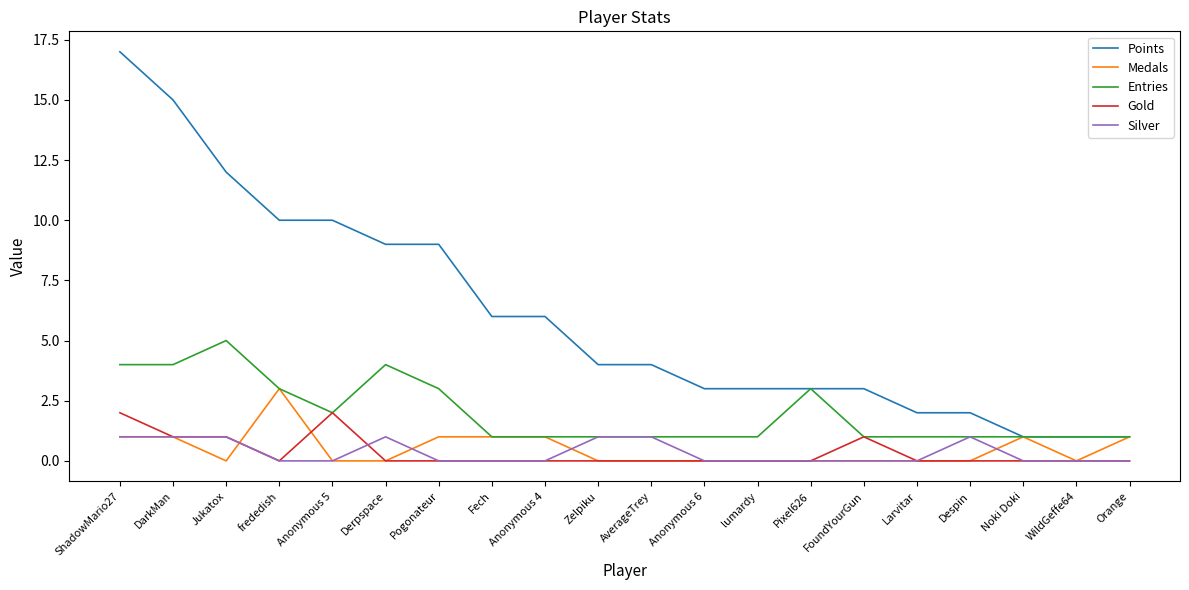

Reading left to right, list all the values displayed in this chart.

Points: ShadowMario27=17	DarkMan=15	Jukatox=12	frededish=10	Anonymous 5=10	Derpspace=9	Pogonateur=9	Fech=6	Anonymous 4=6	Zelpiku=4	AverageTrey=4	Anonymous 6=3	lumardy=3	Pixel626=3	FoundYourGun=3	Larvitar=2	Despin=2	Noki Doki=1	WildGeffe64=1	Orange=1
Medals: ShadowMario27=1	DarkMan=1	Jukatox=0	frededish=3	Anonymous 5=0	Derpspace=0	Pogonateur=1	Fech=1	Anonymous 4=1	Zelpiku=0	AverageTrey=0	Anonymous 6=0	lumardy=0	Pixel626=0	FoundYourGun=0	Larvitar=0	Despin=0	Noki Doki=1	WildGeffe64=0	Orange=1
Entries: ShadowMario27=4	DarkMan=4	Jukatox=5	frededish=3	Anonymous 5=2	Derpspace=4	Pogonateur=3	Fech=1	Anonymous 4=1	Zelpiku=1	AverageTrey=1	Anonymous 6=1	lumardy=1	Pixel626=3	FoundYourGun=1	Larvitar=1	Despin=1	Noki Doki=1	WildGeffe64=1	Orange=1
Gold: ShadowMario27=2	DarkMan=1	Jukatox=1	frededish=0	Anonymous 5=2	Derpspace=0	Pogonateur=0	Fech=0	Anonymous 4=0	Zelpiku=0	AverageTrey=0	Anonymous 6=0	lumardy=0	Pixel626=0	FoundYourGun=1	Larvitar=0	Despin=0	Noki Doki=0	WildGeffe64=0	Orange=0
Silver: ShadowMario27=1	DarkMan=1	Jukatox=1	frededish=0	Anonymous 5=0	Derpspace=1	Pogonateur=0	Fech=0	Anonymous 4=0	Zelpiku=1	AverageTrey=1	Anonymous 6=0	lumardy=0	Pixel626=0	FoundYourGun=0	Larvitar=0	Despin=1	Noki Doki=0	WildGeffe64=0	Orange=0